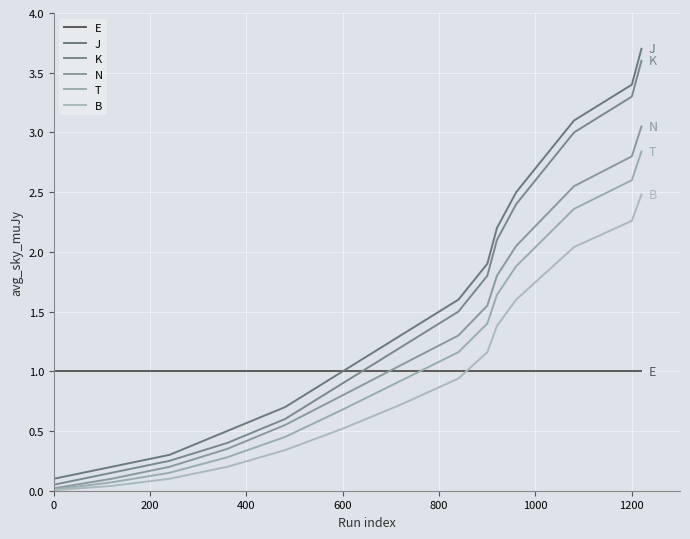

Which series has the largest total across all categories?

J